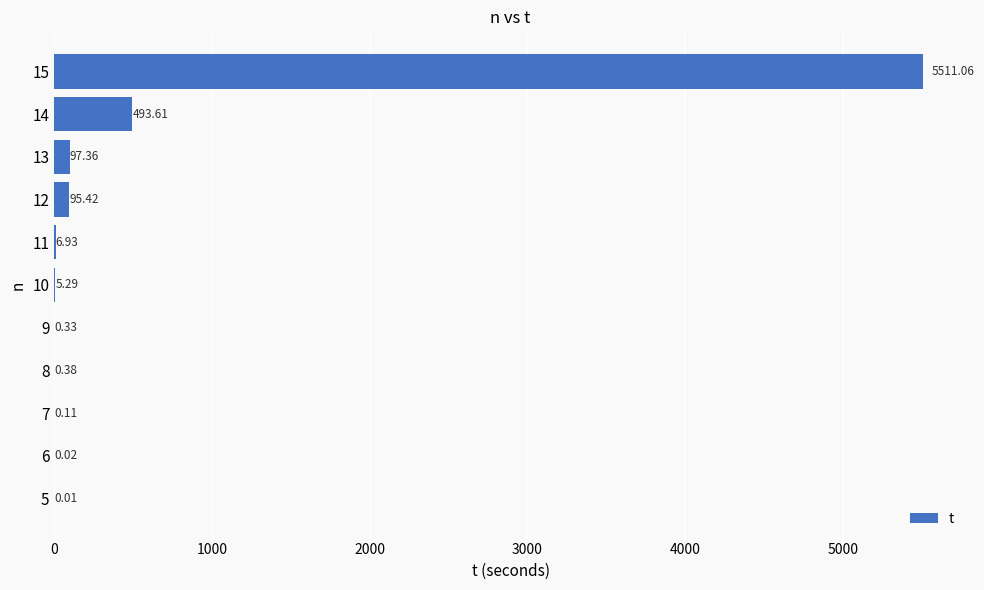

What is the change in value from 12 to 13?

+1.9